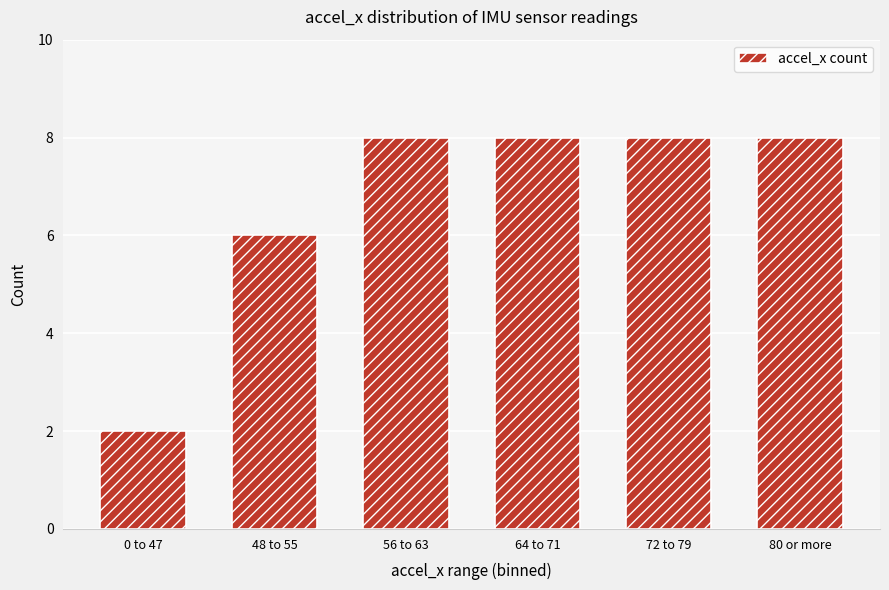

What is the difference between the values at 64 to 71 and 48 to 55?

2